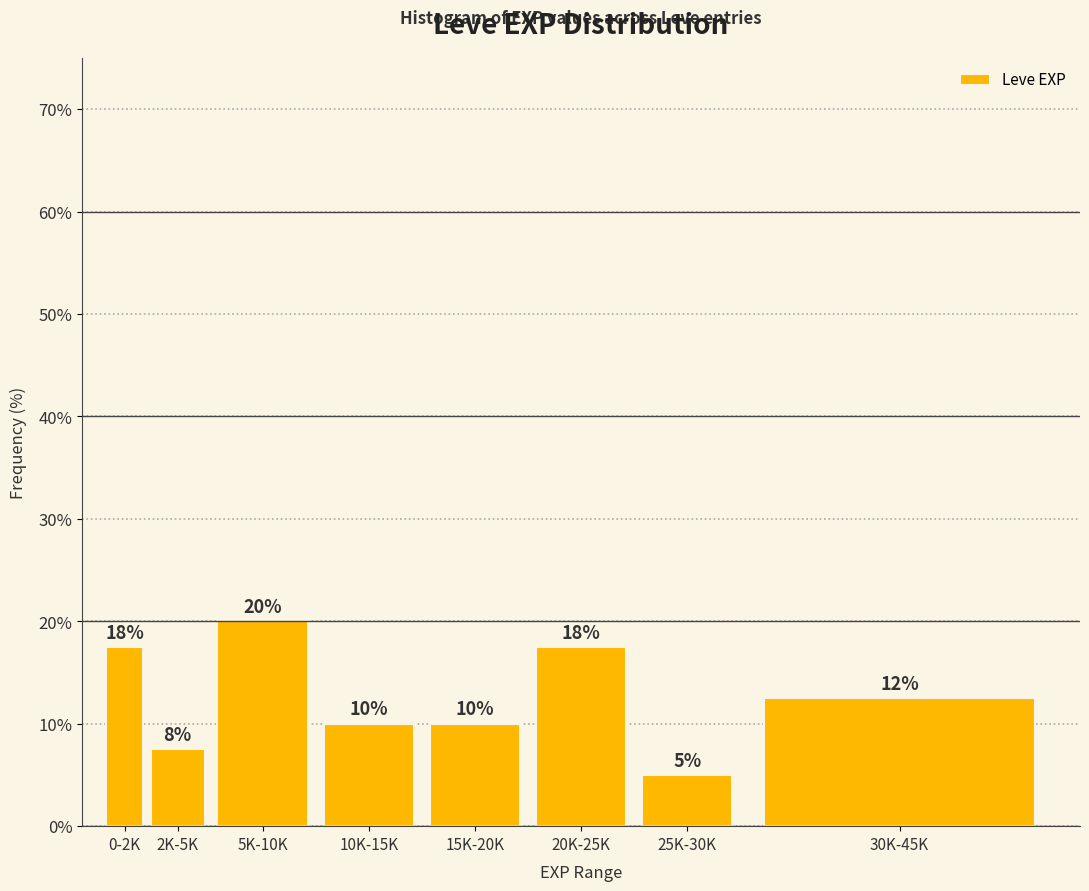

Is it true that the value at 5K-10K is 20.0?

True